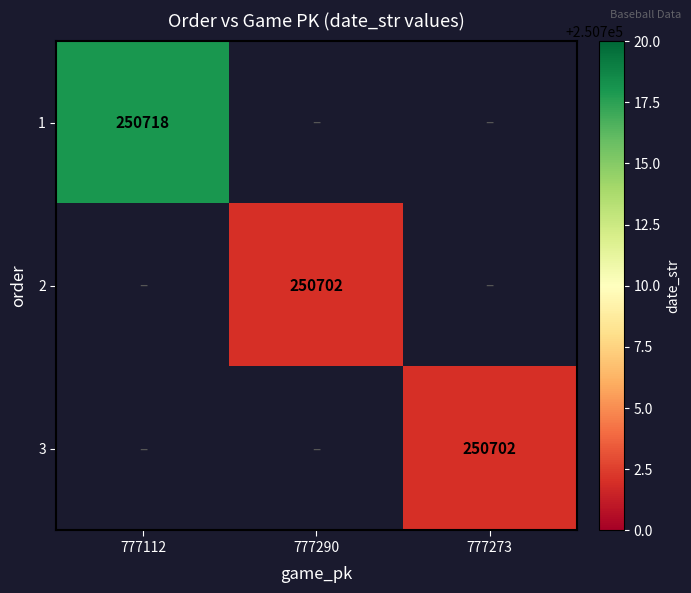

The 3 series shows 250702 at 777273. True or false?

True